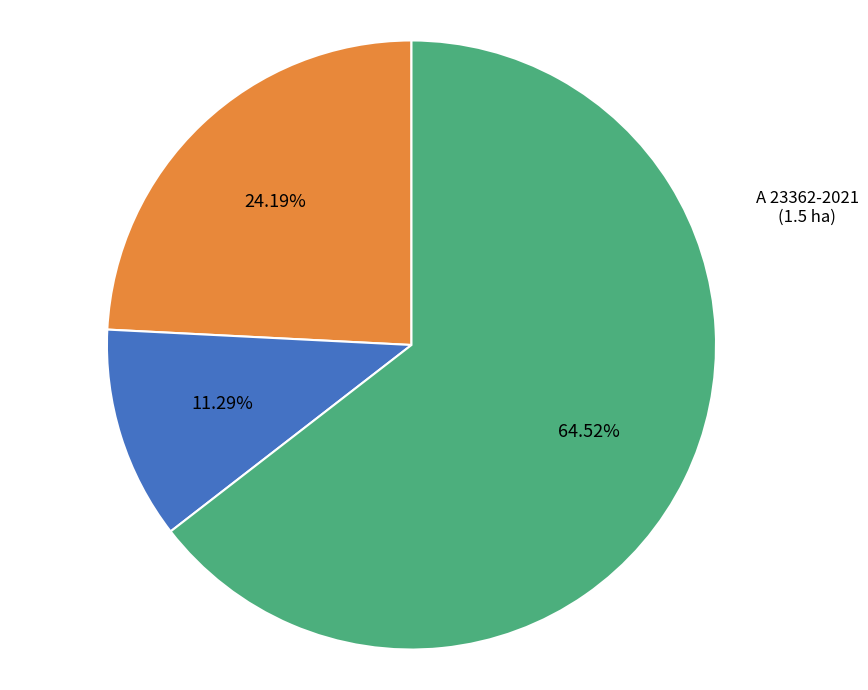

Is there any slice that represents more than half of the pie?

Yes